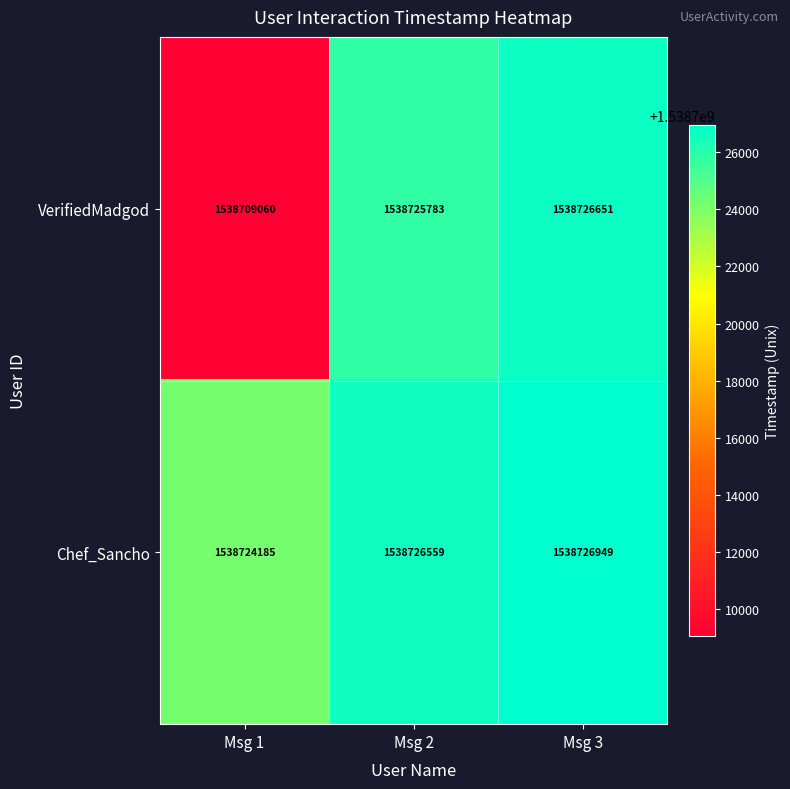

At how many categories does at least one series exceed 1538716735?

3